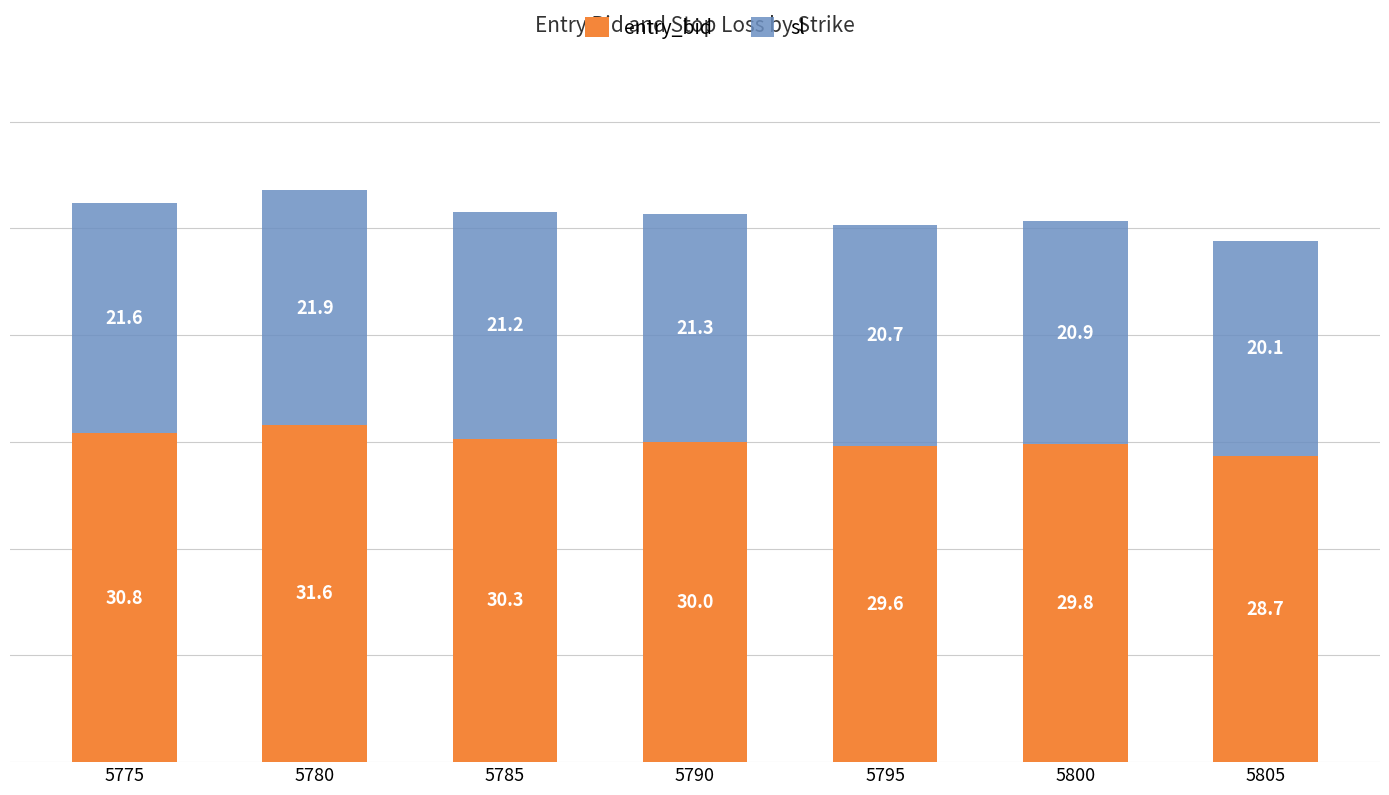

What are all the series names shown in the legend?

entry_bid, sl